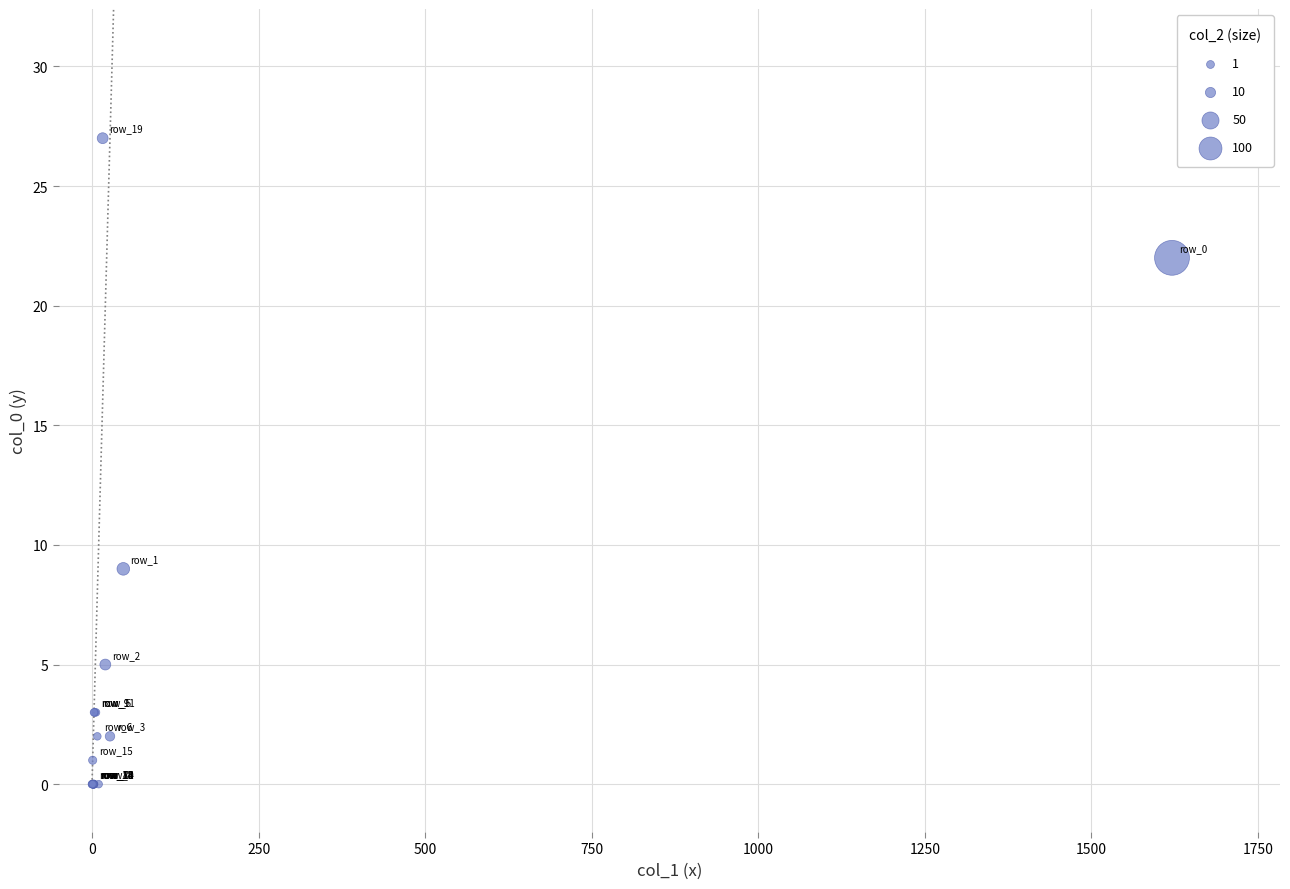

What Y value in the scatter plot is closest to 13?

9